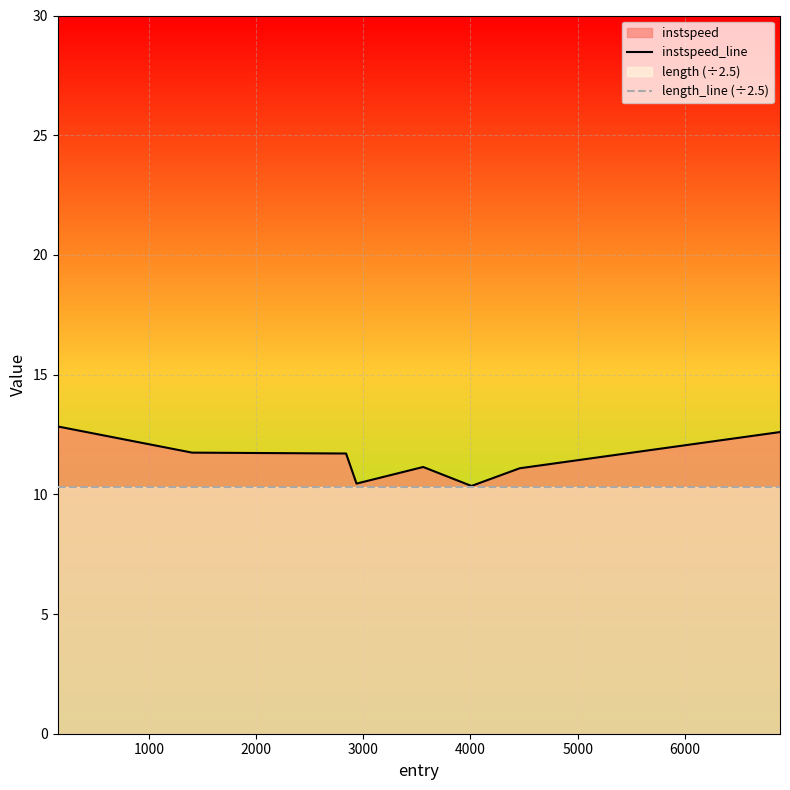

True or false: length_line (÷2.5) has more than 0 interior local peaks.

False